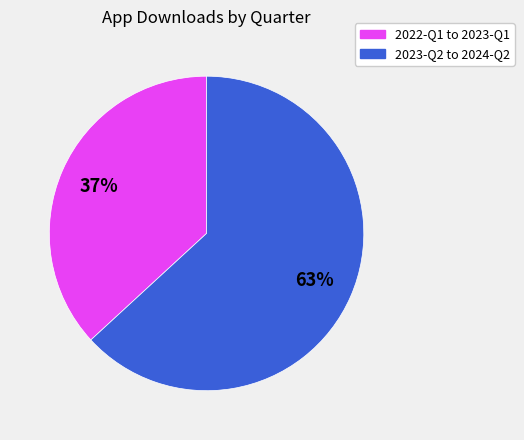

To the nearest percent, what is the average slice percentage?

50%